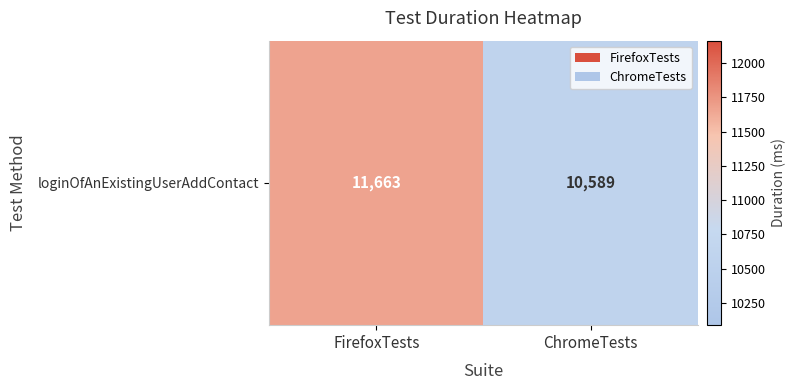

How many values are between 10589 and 11663?

2